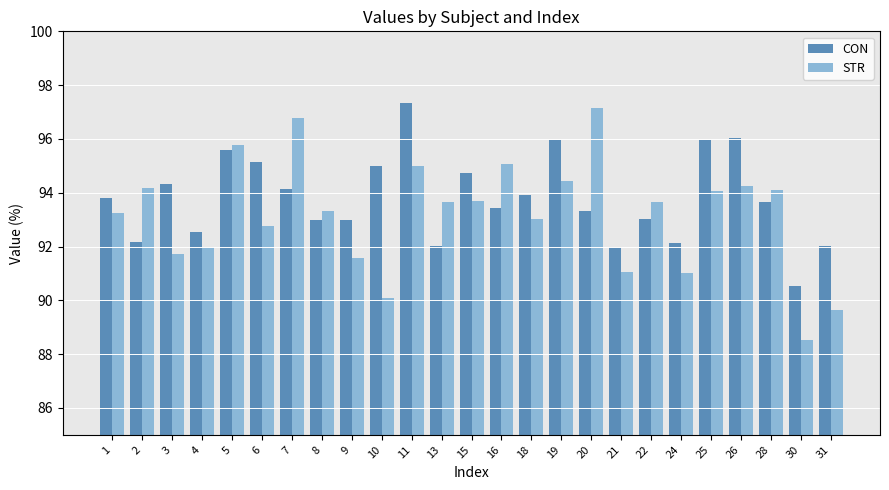

What are all the series names shown in the legend?

CON, STR